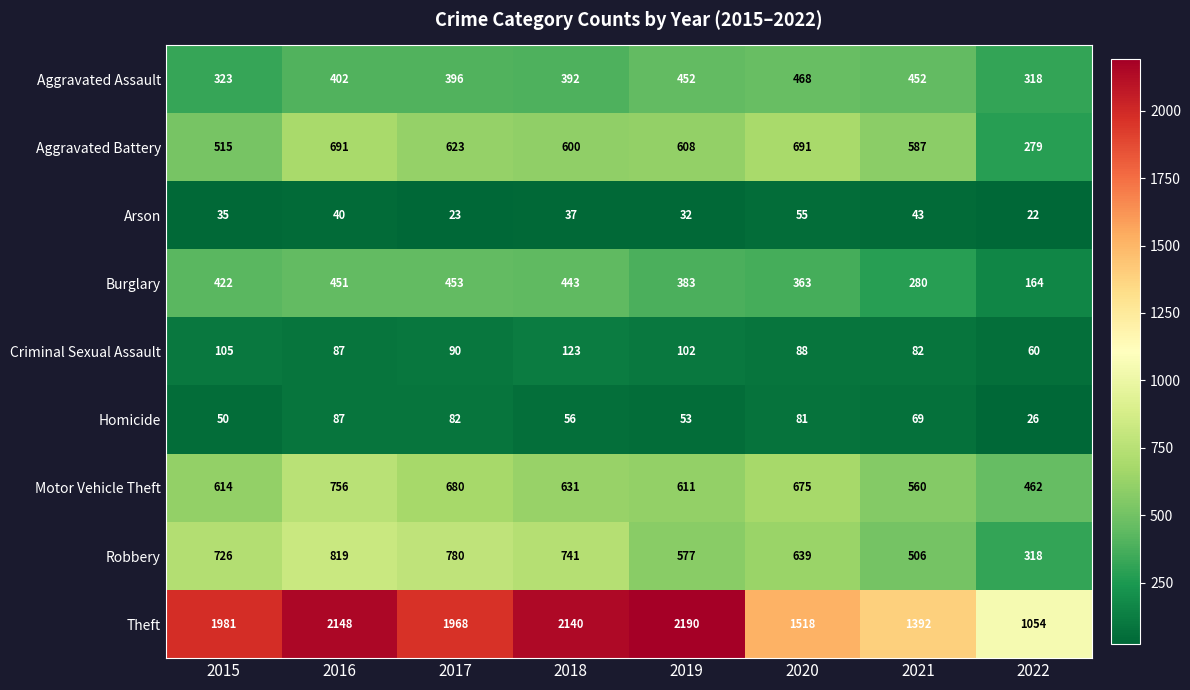

What is the spread (max minus min) of values at 2022?

1032